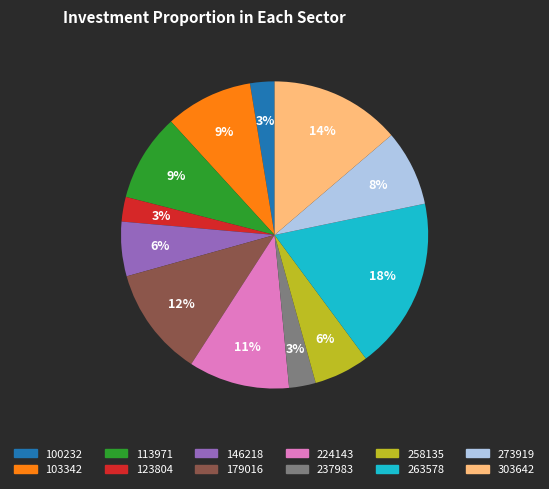

True or false: 237983 accounts for 3% of the total.

True